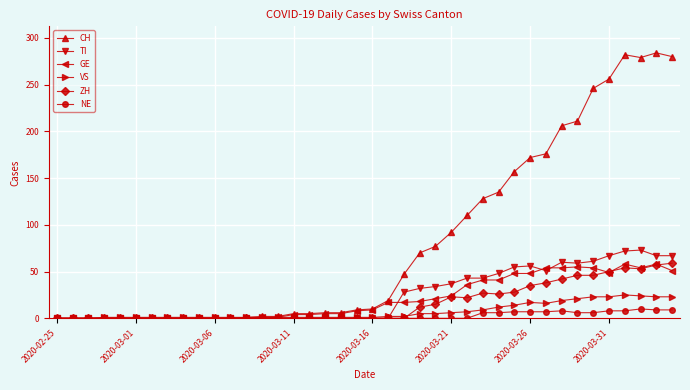

Which series has the largest total across all categories?

CH